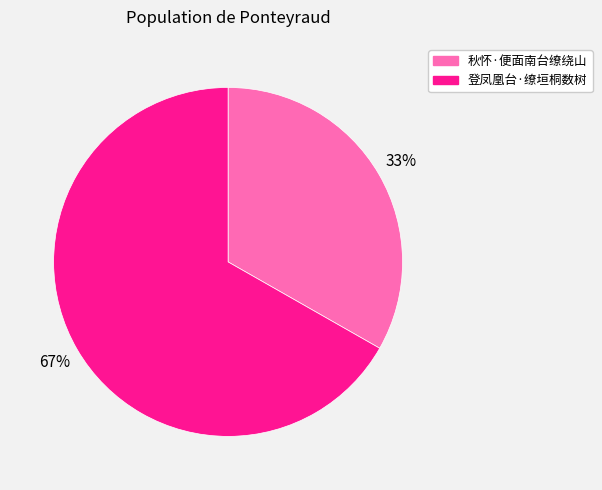

What percentage is the 登凤凰台·缭垣桐数树 slice, to the nearest percent?

67%